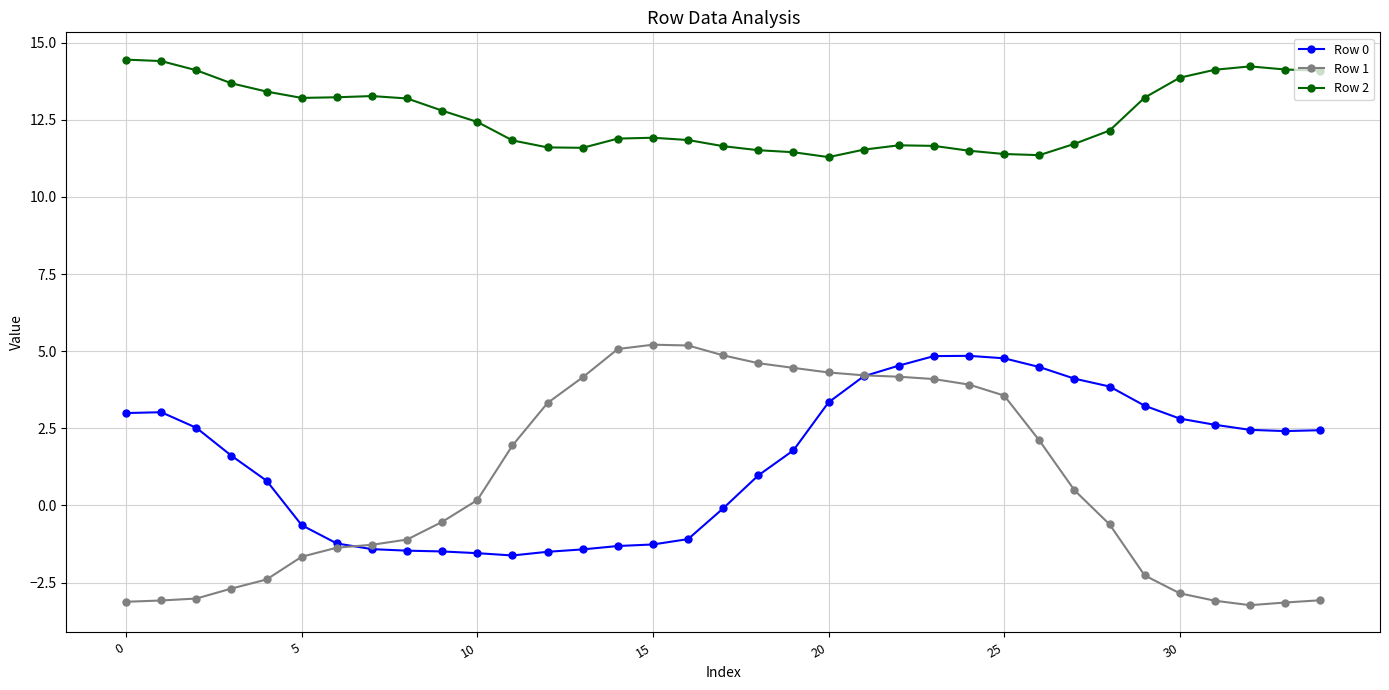

What is the value of the Row 0 point at the 12th from the left?

-1.6